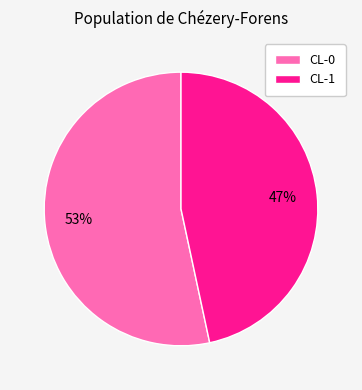

Between CL-0 and CL-1, which is larger?

CL-0